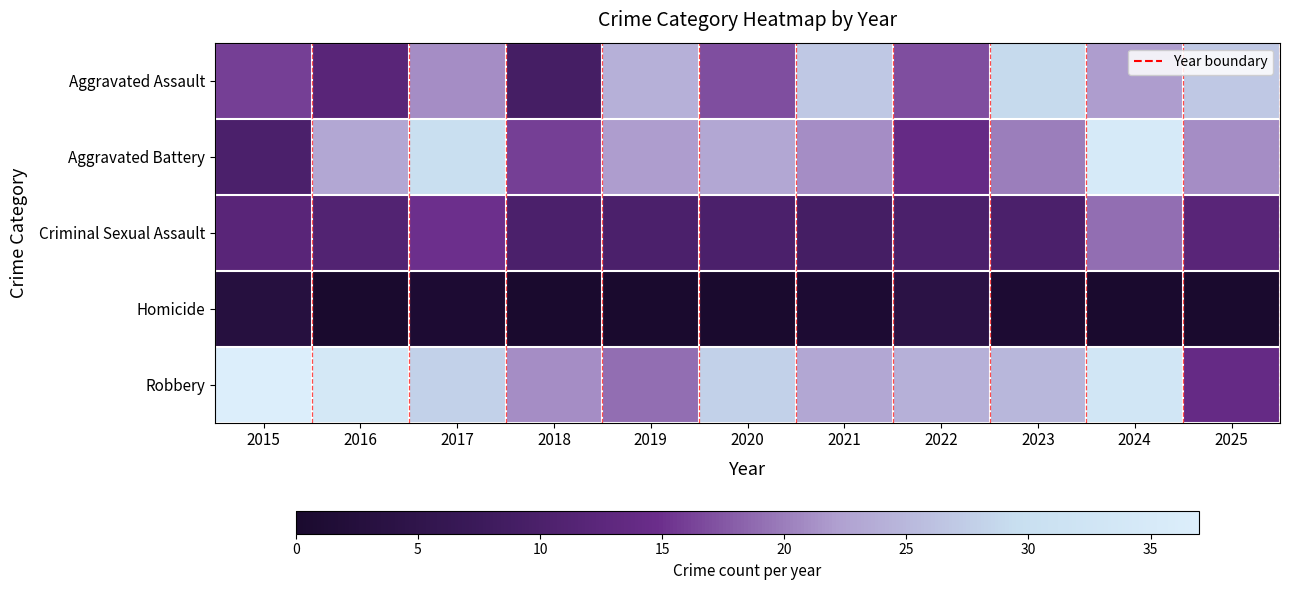

Which series changed the most between 2017 and 2019?

Robbery